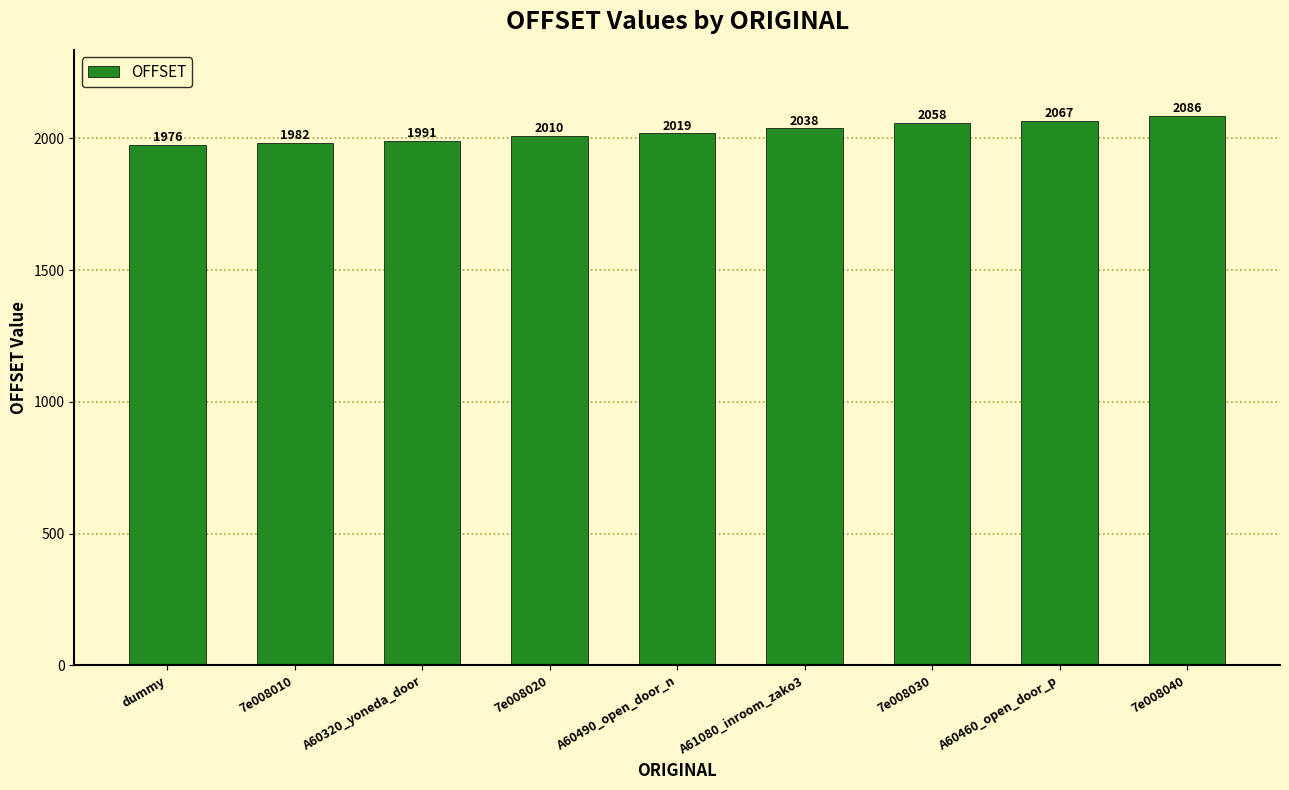

True or false: the data shows 2849 at A60320_yoneda_door.

False